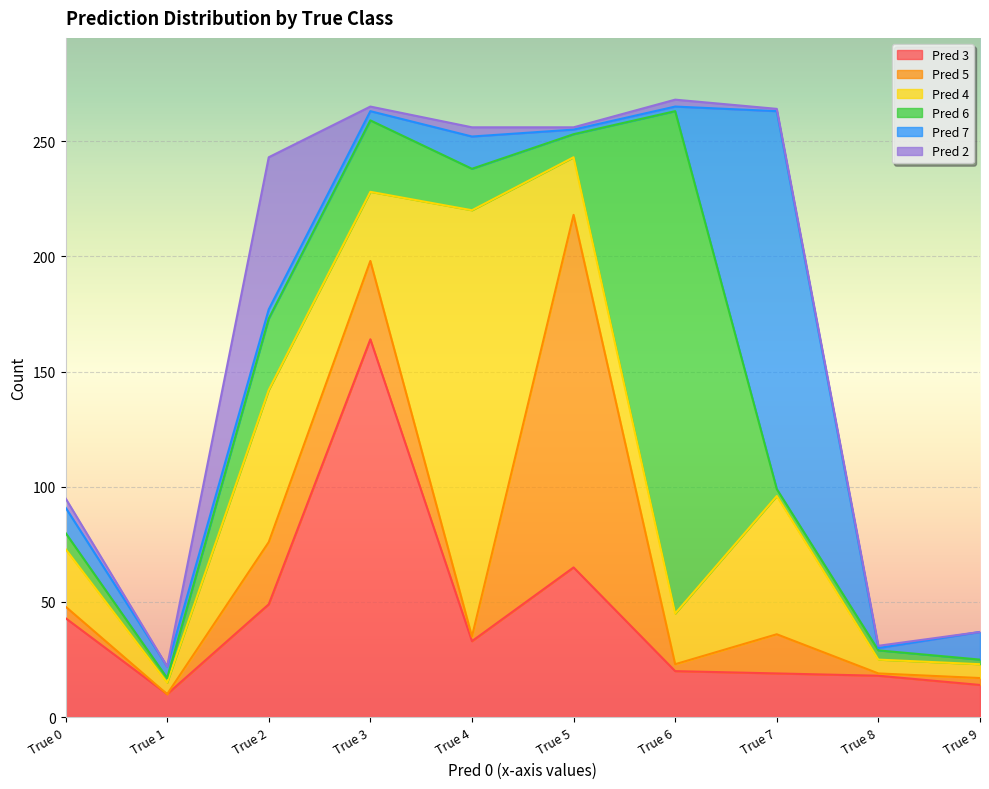

True or false: Pred 5 and Pred 3 cross at least once.

True